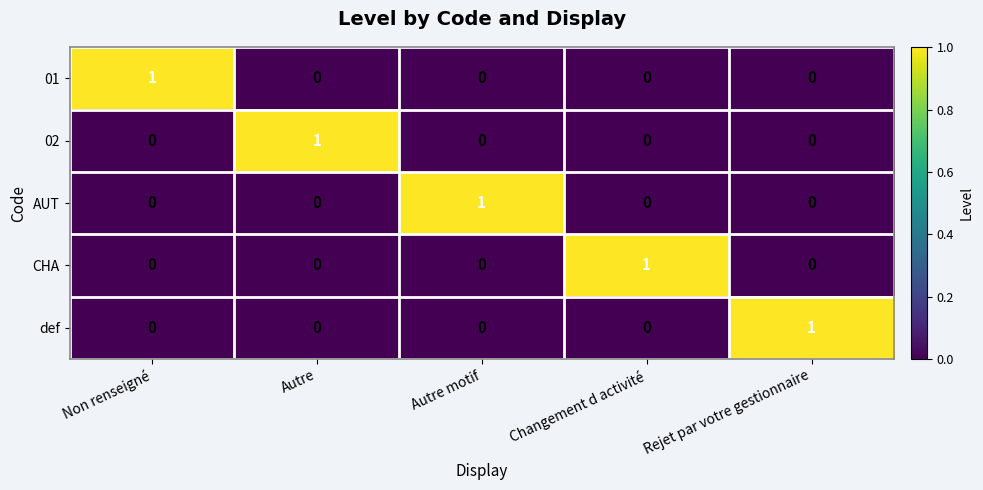

Is it true that 01 equals 0 at Rejet par votre gestionnaire?

True